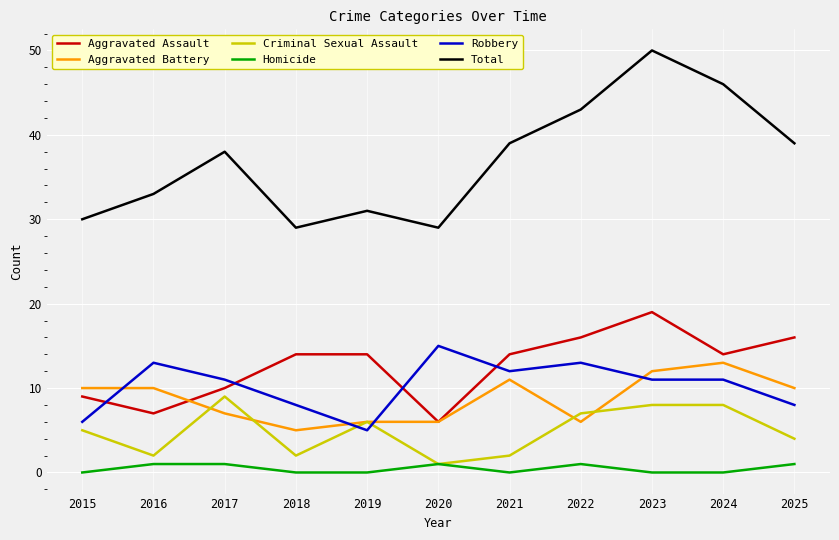

At which label does Criminal Sexual Assault reach its peak?

2017